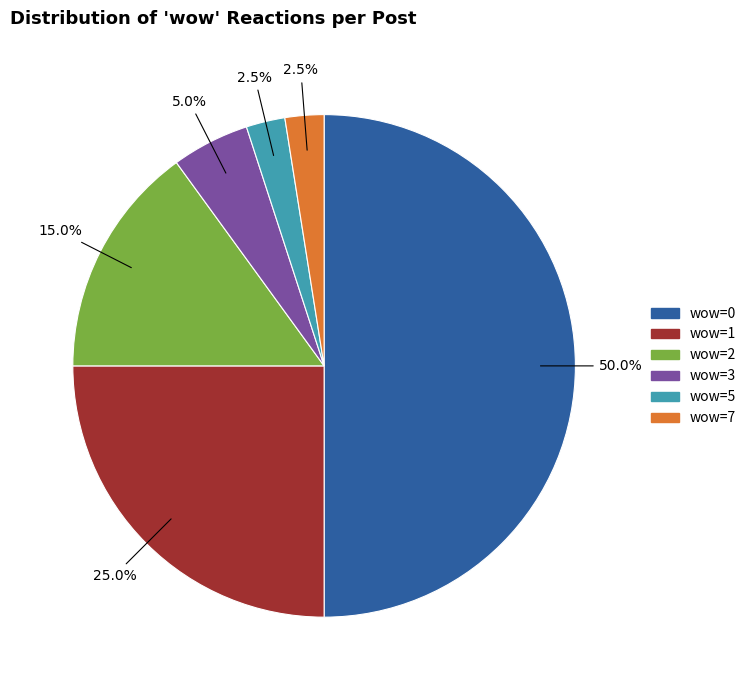

Which category accounts for the majority?

wow=0